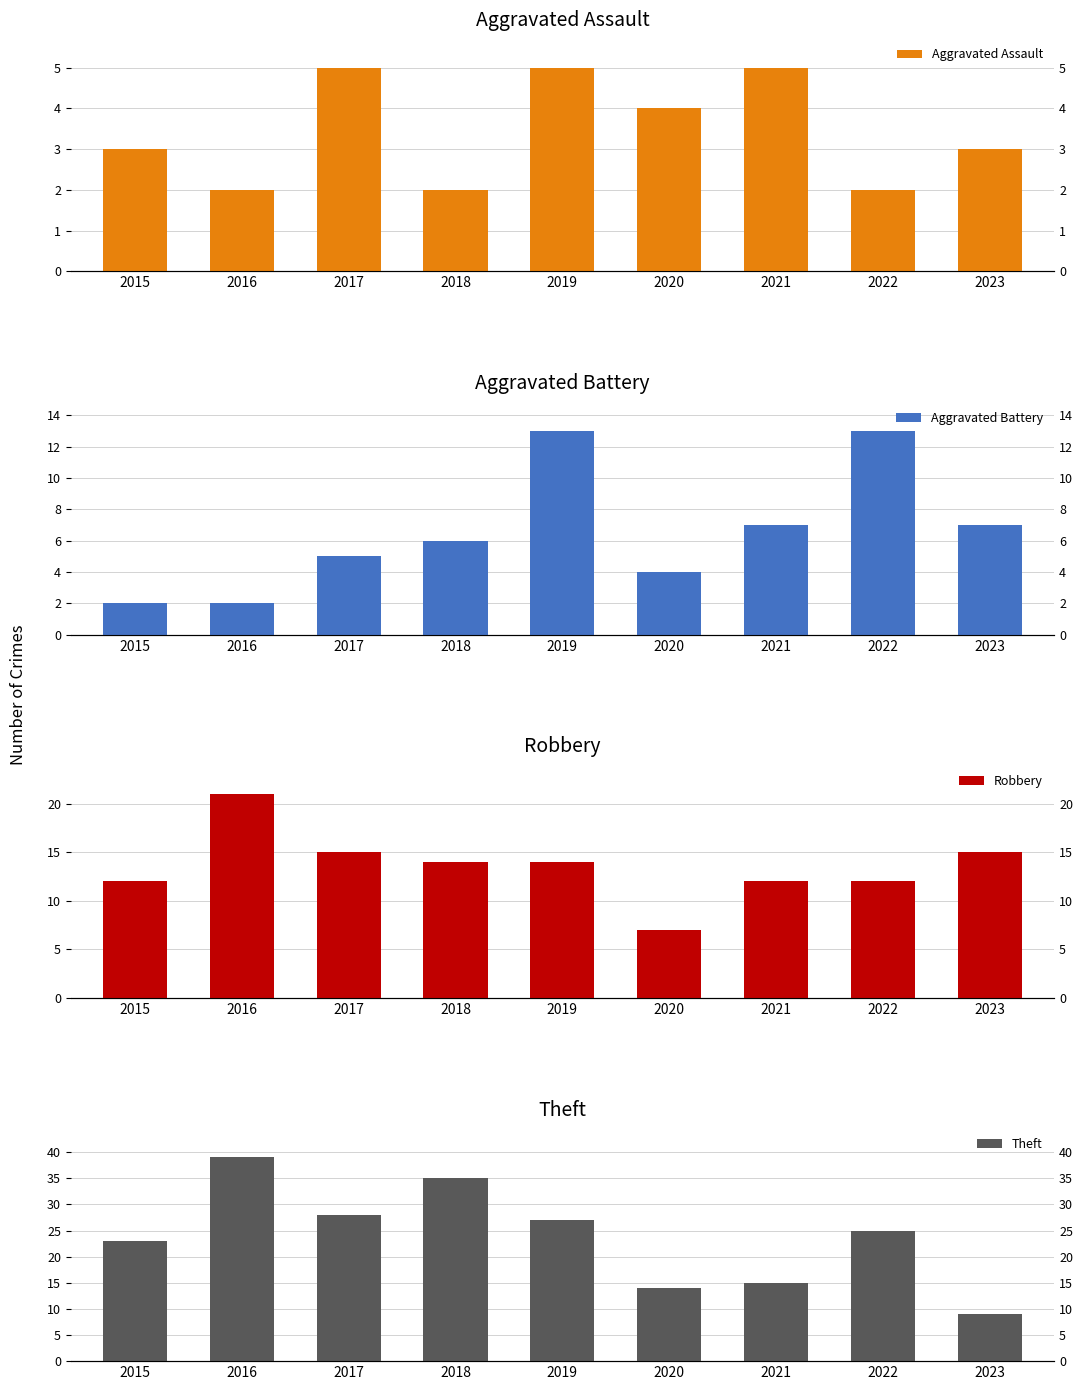

Between 2019 and 2023, which is larger?

2019